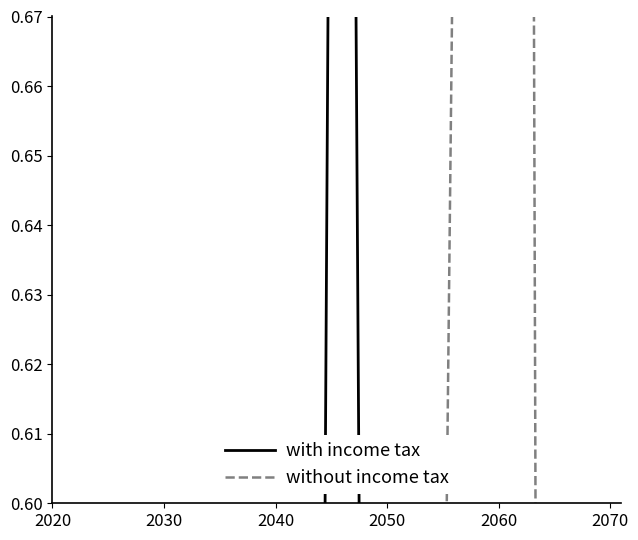

The value of without income tax at 20 is 0.4. True or false?

False